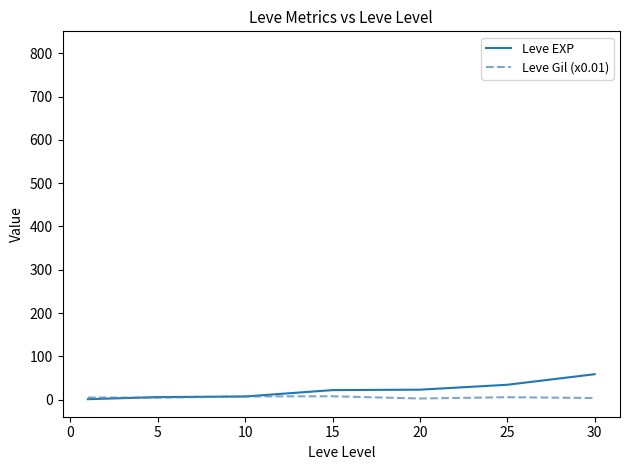

How many categories are shown in the chart?

7